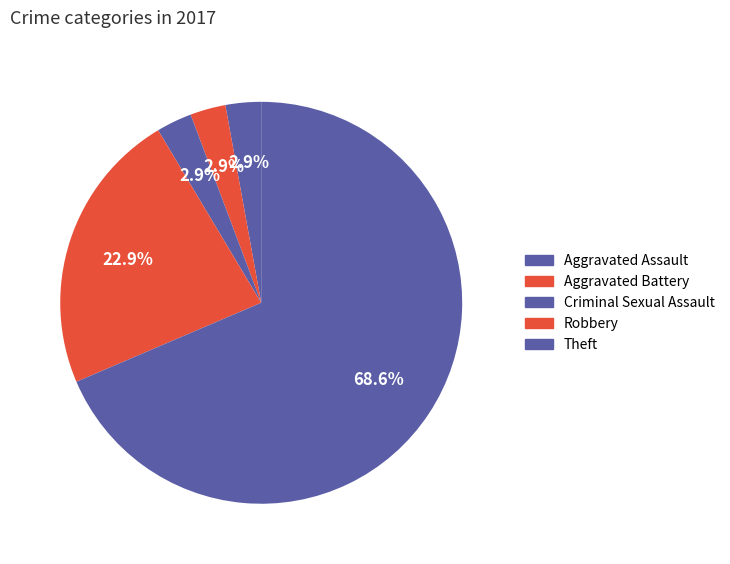

Count the number of slices in the pie.

5